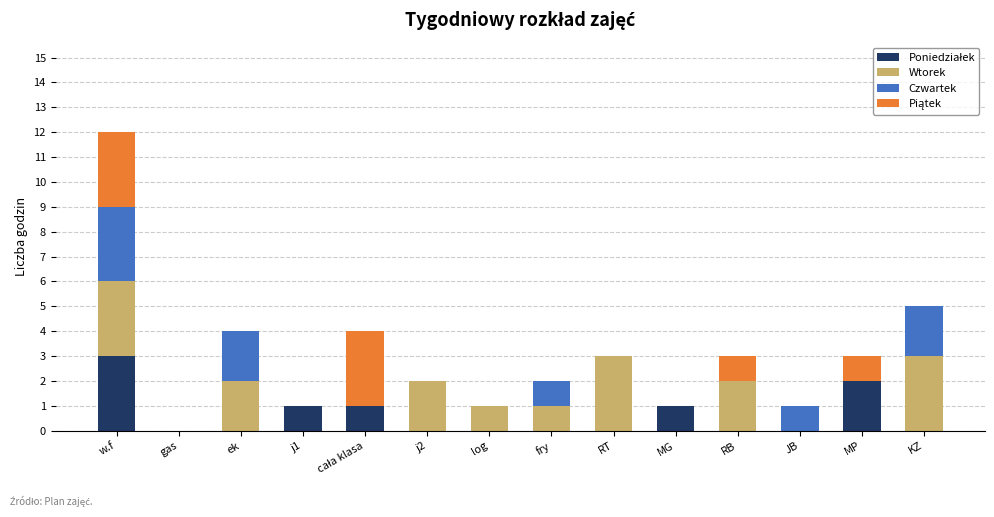

Are the bars grouped side by side (vs. stacked)?

No